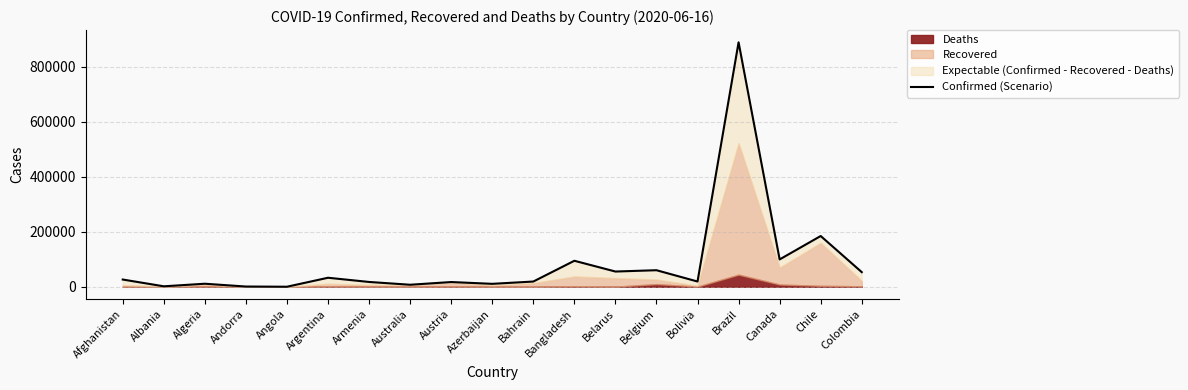

Does the chart display data point markers on the line(s)?

No